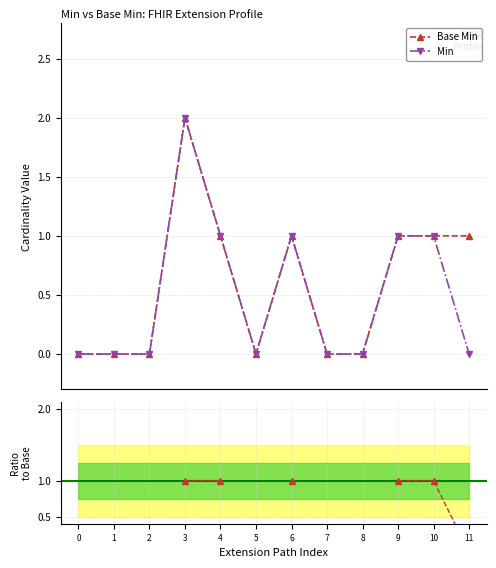

Count the Base Min values in the range 0 to 1.

11